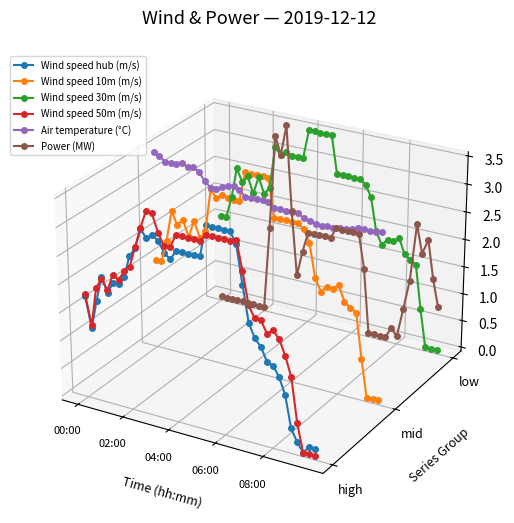

What is the difference between the highest and lowest values at 00:00?

0.1